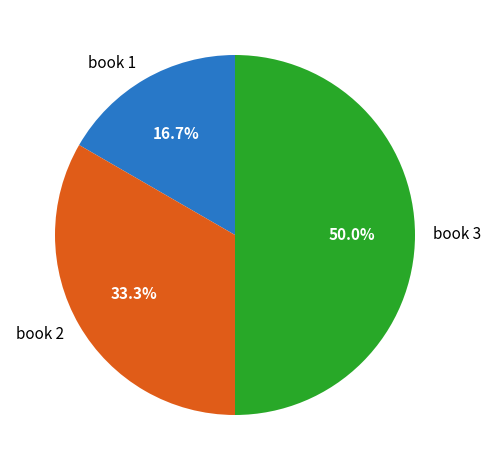

Is it true that book 2 is 33% of the pie?

True